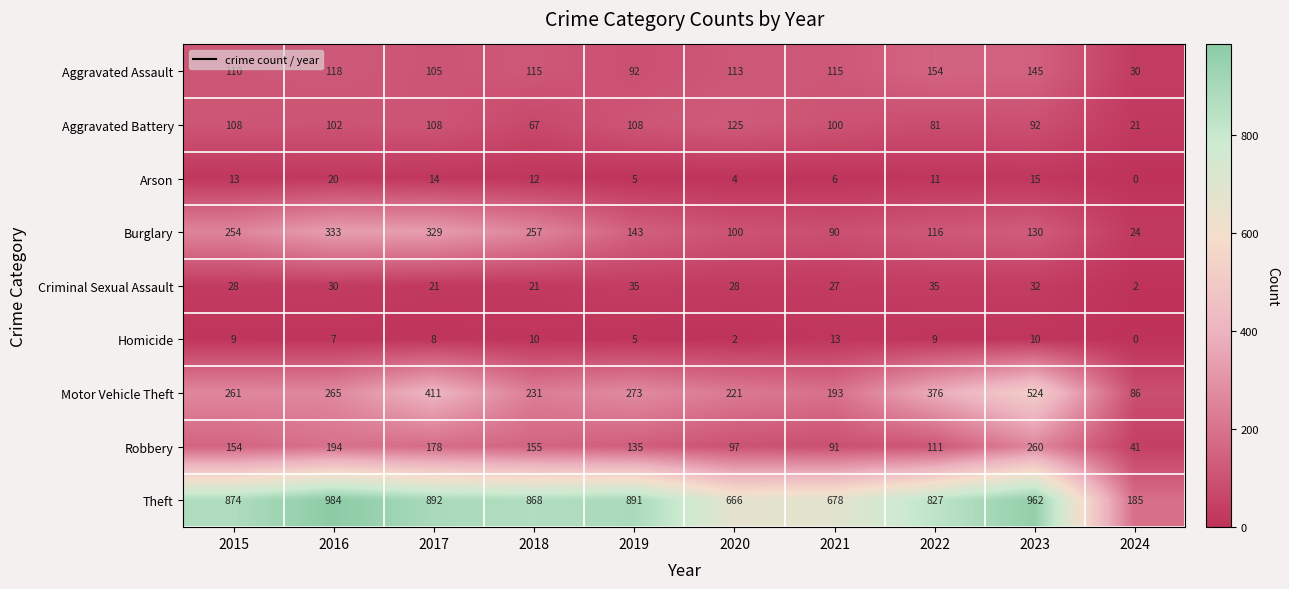

List the series in order of their peak value, highest first.

Theft, Motor Vehicle Theft, Burglary, Robbery, Aggravated Assault, Aggravated Battery, Criminal Sexual Assault, Arson, Homicide